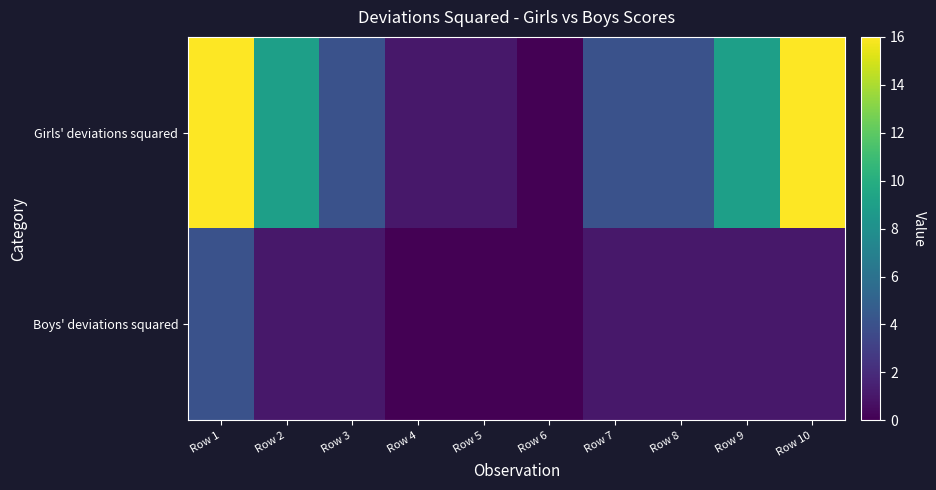

Rank the series by their average value, from highest to lowest.

Girls' deviations squared, Boys' deviations squared